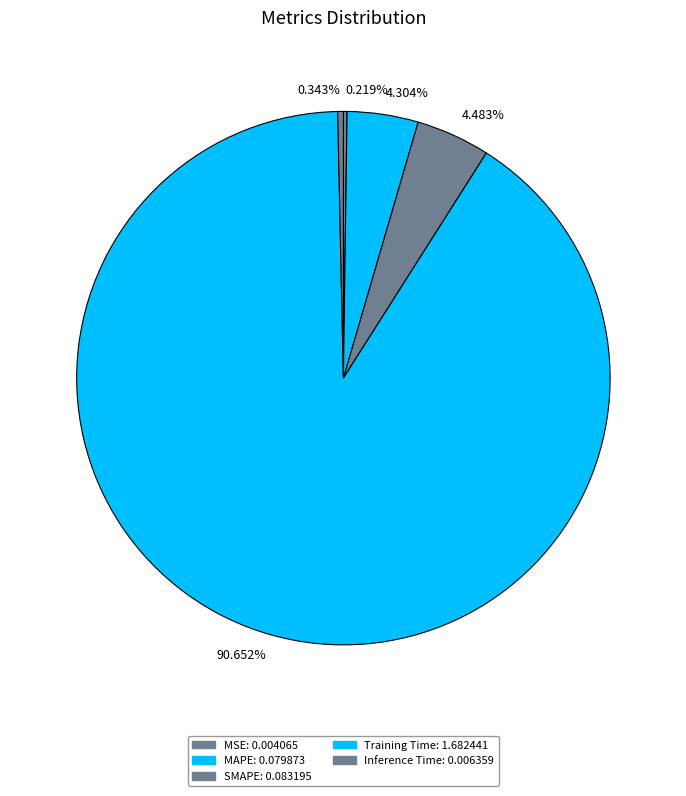

Rank the categories by value from lowest to highest.

MSE, Inference Time, MAPE, SMAPE, Training Time